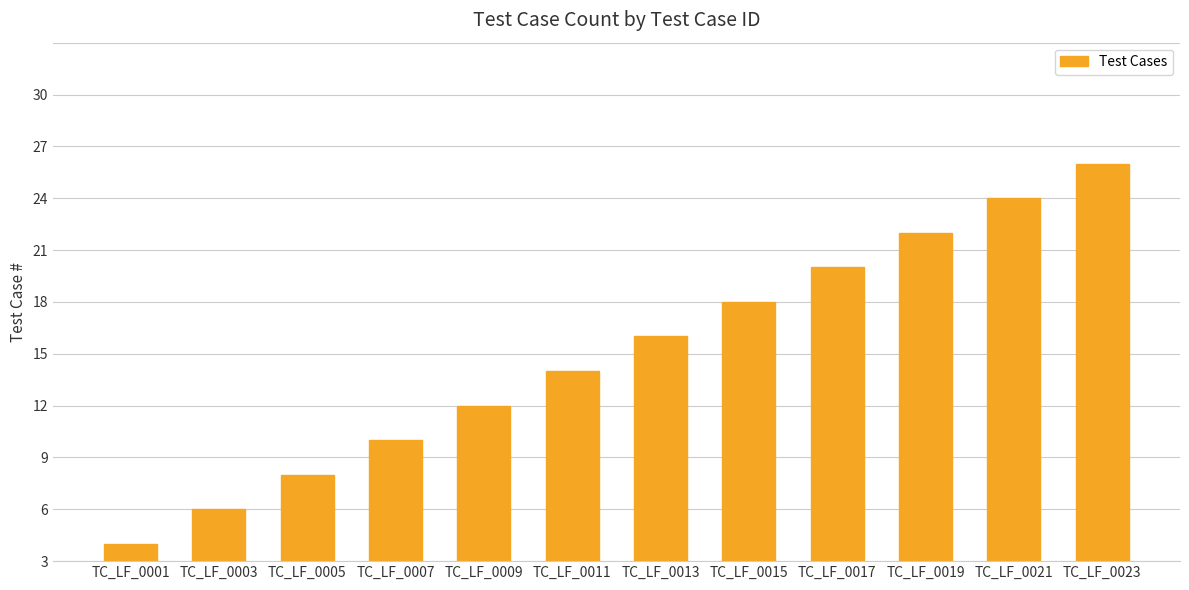

At which category does the chart reach its peak across all series?

TC_LF_0023